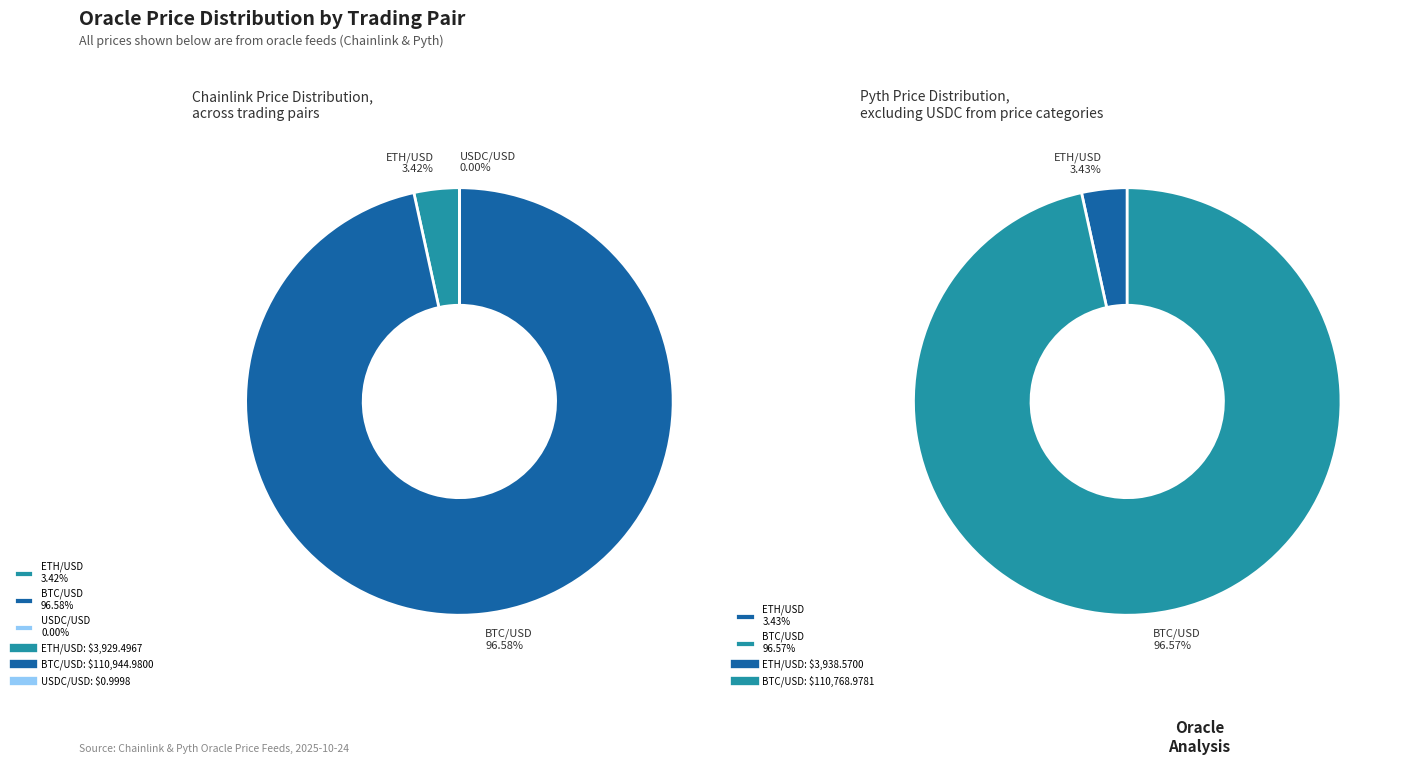

To the nearest percent, what is the difference between the largest and smallest slice percentages?

97%